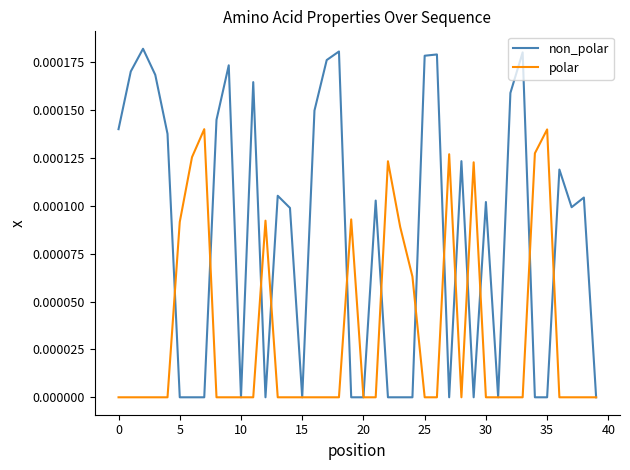

Which series has the largest range (max minus min)?

non_polar